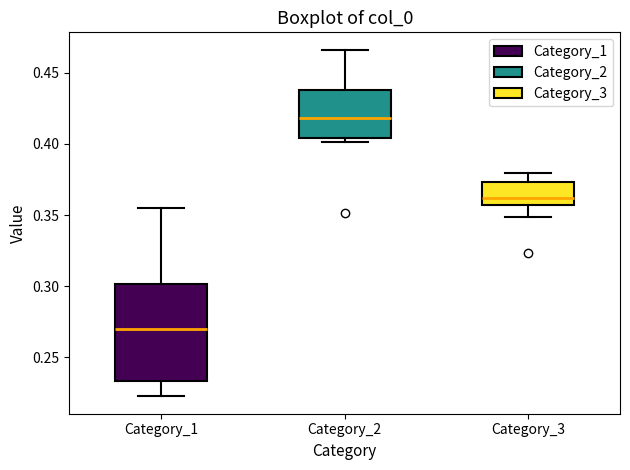

Comparing the boxes themselves (not the whiskers), which one is the tallest?

Category_1